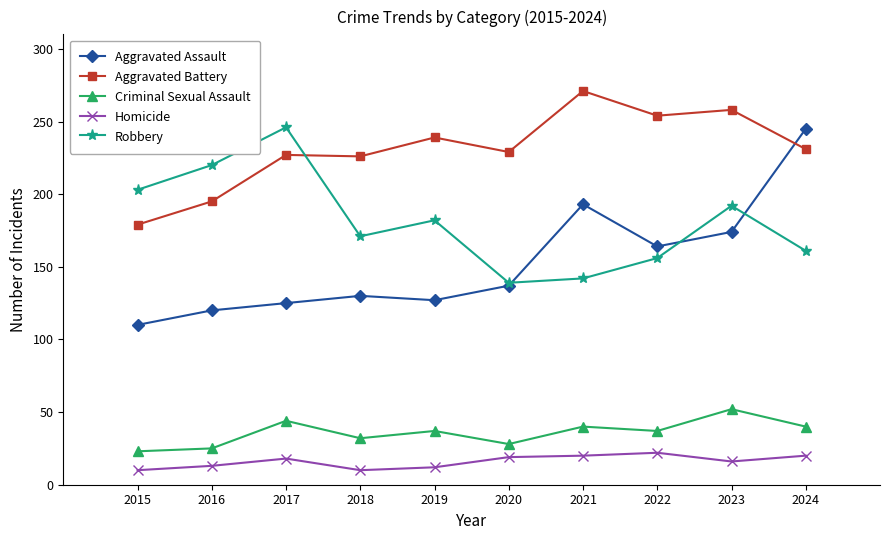

What is the sum of the Aggravated Battery values at 2024 and 2015?

410